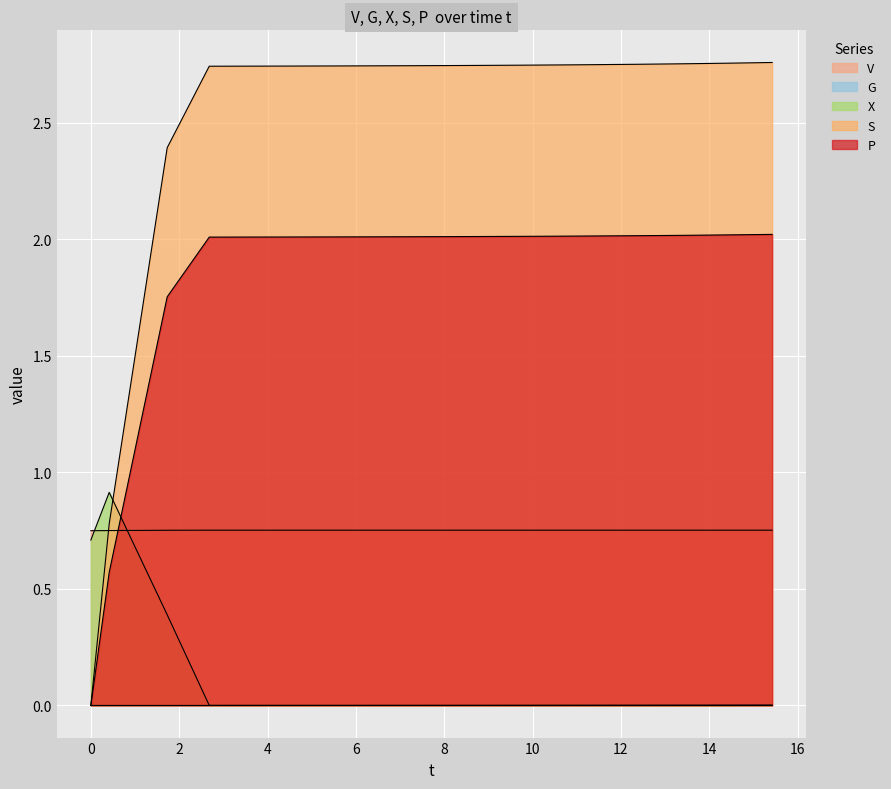

Reading left to right, list all the values displayed in this chart.

V: 0.8	0.8	0.8	0.8	0.8	0.8	0.8	0.8	0.8	0.8	0.8	0.8	0.8	0.8	0.8	0.8	0.8	0.8	0.8	0.8
G: 0.0	0.0	0.0	0.0	0.0	0.0	0.0	0.0	0.0	0.0	0.0	0.0	0.0	0.0	0.0	0.0	0.0	0.0	0.0	0.0
X: 0.7	0.9	0.4	0.0	0.0	0.0	0.0	0.0	0.0	0.0	0.0	0.0	0.0	0.0	0.0	0.0	0.0	0.0	0.0	0.0
S: 0.0	0.8	2.4	2.7	2.7	2.7	2.7	2.7	2.7	2.7	2.7	2.7	2.7	2.7	2.8	2.8	2.8	2.8	2.8	2.8
P: 0.0	0.6	1.8	2.0	2.0	2.0	2.0	2.0	2.0	2.0	2.0	2.0	2.0	2.0	2.0	2.0	2.0	2.0	2.0	2.0